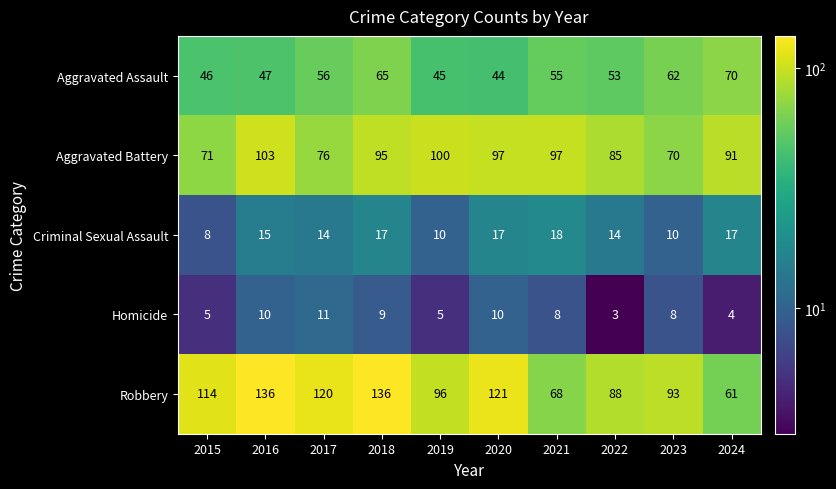

What is the greatest value displayed?

136